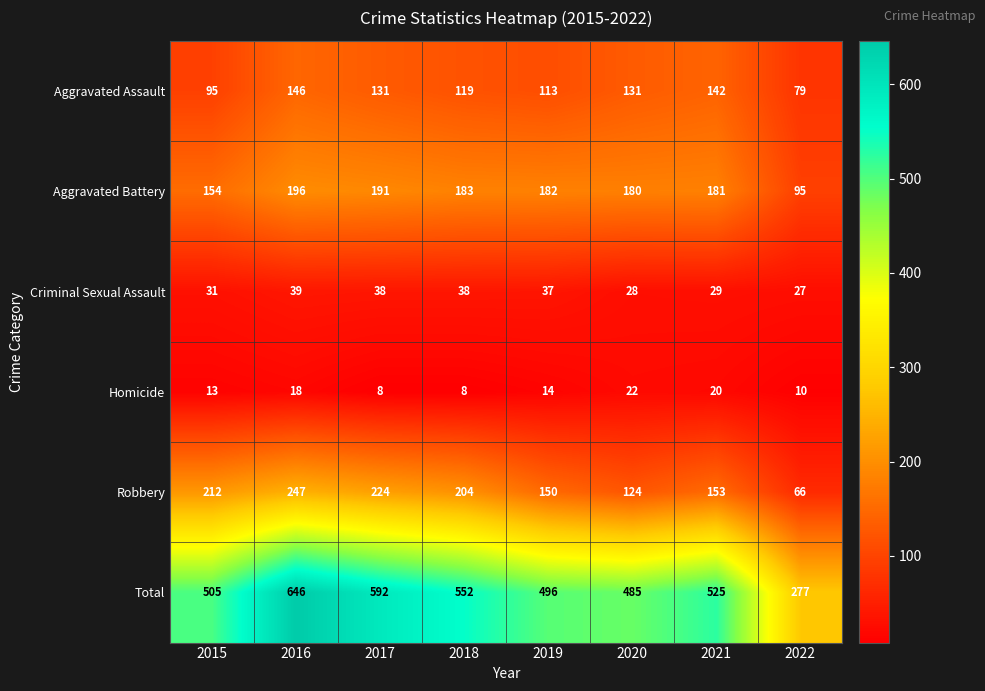

What is the highest value of the Aggravated Battery series?

196